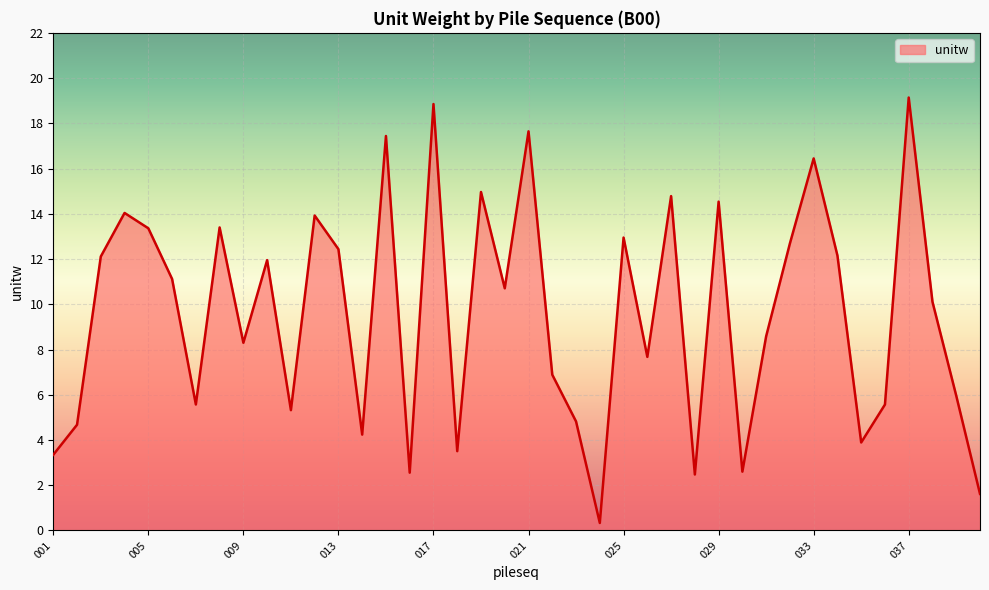

What is the difference between the maximum and minimum values?

18.8